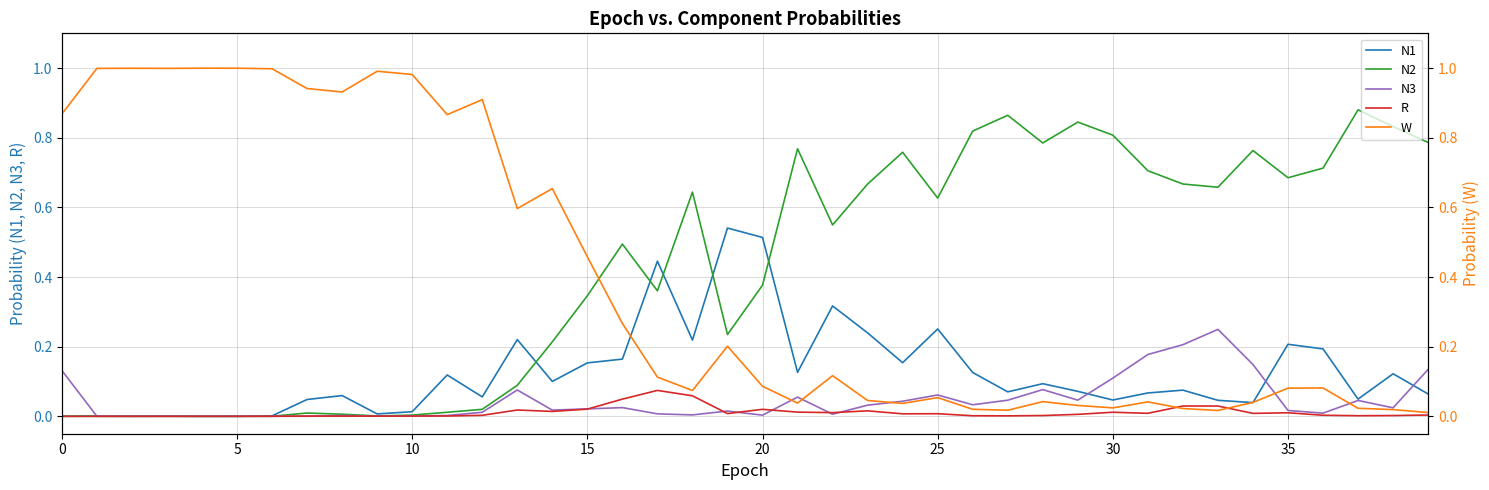

Reading left to right, extract all data points from this chart.

N1: 0.0	0.0	0.0	0.0	0.0	0.0	0.0	0.0	0.1	0.0	0.0	0.1	0.1	0.2	0.1	0.2	0.2	0.4	0.2	0.5	0.5	0.1	0.3	0.2	0.2	0.3	0.1	0.1	0.1	0.1	0.0	0.1	0.1	0.0	0.0	0.2	0.2	0.0	0.1	0.1
N2: 0.0	0.0	0.0	0.0	0.0	0.0	0.0	0.0	0.0	0.0	0.0	0.0	0.0	0.1	0.2	0.3	0.5	0.4	0.6	0.2	0.4	0.8	0.5	0.7	0.8	0.6	0.8	0.9	0.8	0.8	0.8	0.7	0.7	0.7	0.8	0.7	0.7	0.9	0.8	0.8
N3: 0.1	0.0	0.0	0.0	0.0	0.0	0.0	0.0	0.0	0.0	0.0	0.0	0.0	0.1	0.0	0.0	0.0	0.0	0.0	0.0	0.0	0.1	0.0	0.0	0.0	0.1	0.0	0.0	0.1	0.0	0.1	0.2	0.2	0.2	0.1	0.0	0.0	0.0	0.0	0.1
R: 0.0	0.0	0.0	0.0	0.0	0.0	0.0	0.0	0.0	0.0	0.0	0.0	0.0	0.0	0.0	0.0	0.0	0.1	0.1	0.0	0.0	0.0	0.0	0.0	0.0	0.0	0.0	0.0	0.0	0.0	0.0	0.0	0.0	0.0	0.0	0.0	0.0	0.0	0.0	0.0
W: 0.9	1.0	1.0	1.0	1.0	1.0	1.0	0.9	0.9	1.0	1.0	0.9	0.9	0.6	0.7	0.5	0.3	0.1	0.1	0.2	0.1	0.0	0.1	0.0	0.0	0.1	0.0	0.0	0.0	0.0	0.0	0.0	0.0	0.0	0.0	0.1	0.1	0.0	0.0	0.0